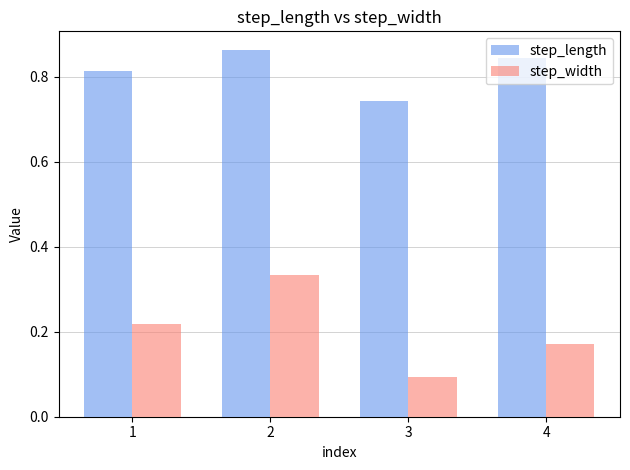

Which category has the lowest value across all series?

3